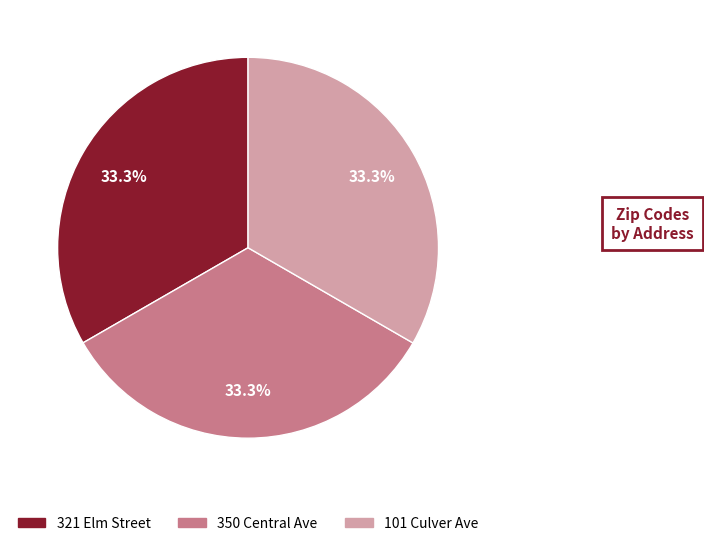

Does any single category account for the majority?

No